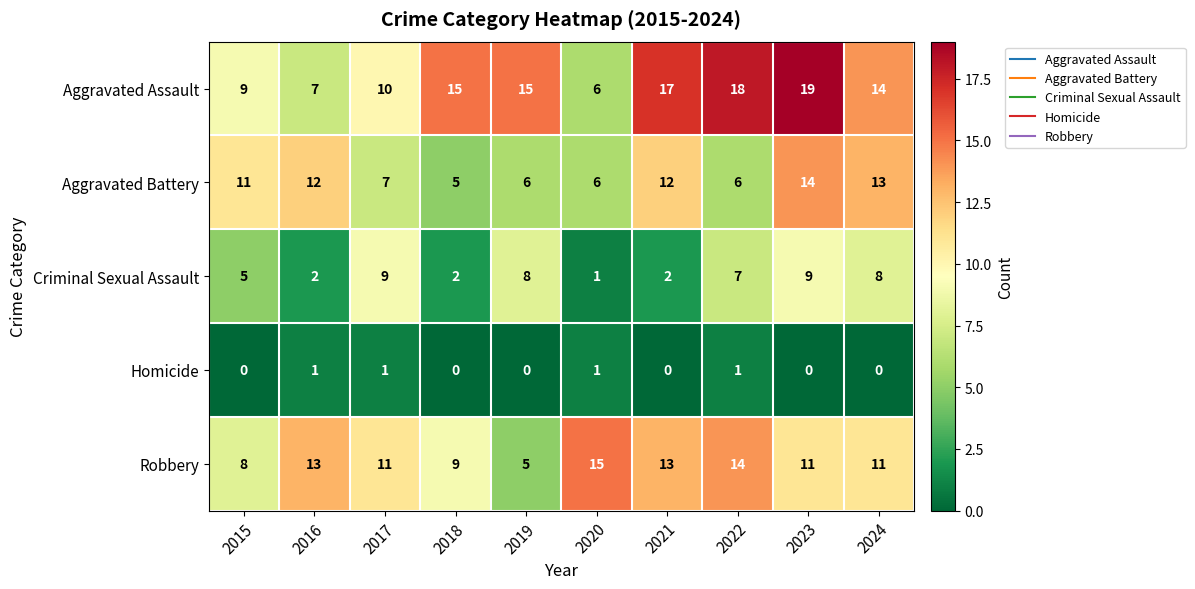

Count the Aggravated Battery values in the range 6 to 12.

7